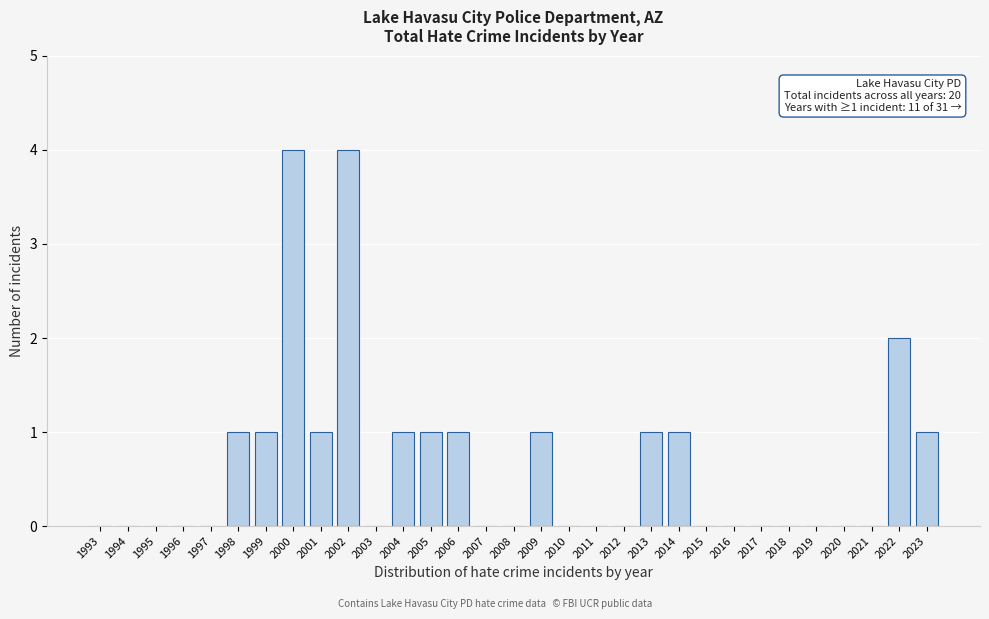

What is the sum of all values?

20